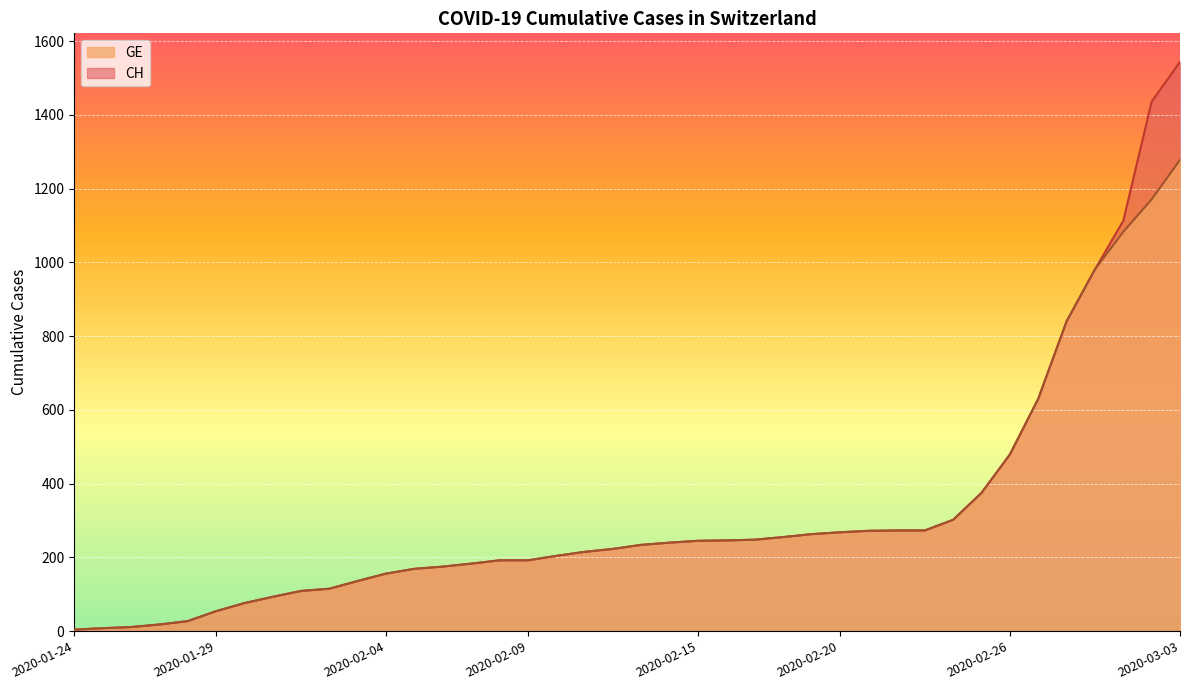

True or false: CH and GE cross at least once.

False